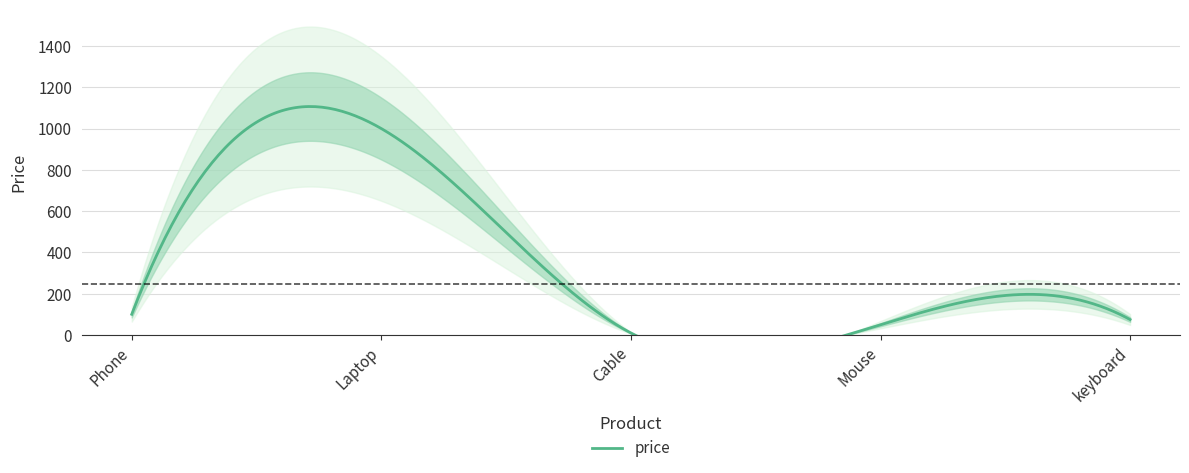

What is the greatest value displayed?

1000.0